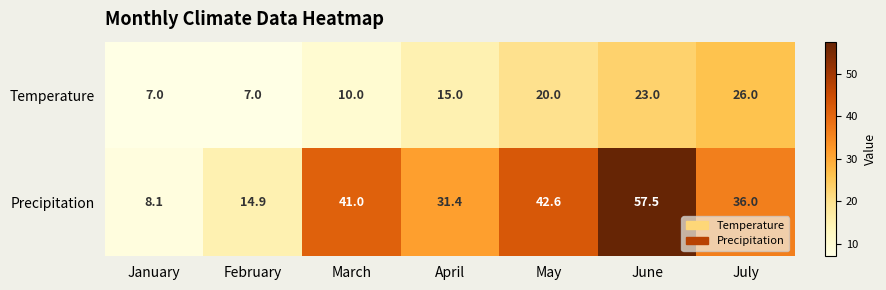

What is the total value across all series at February?

21.9